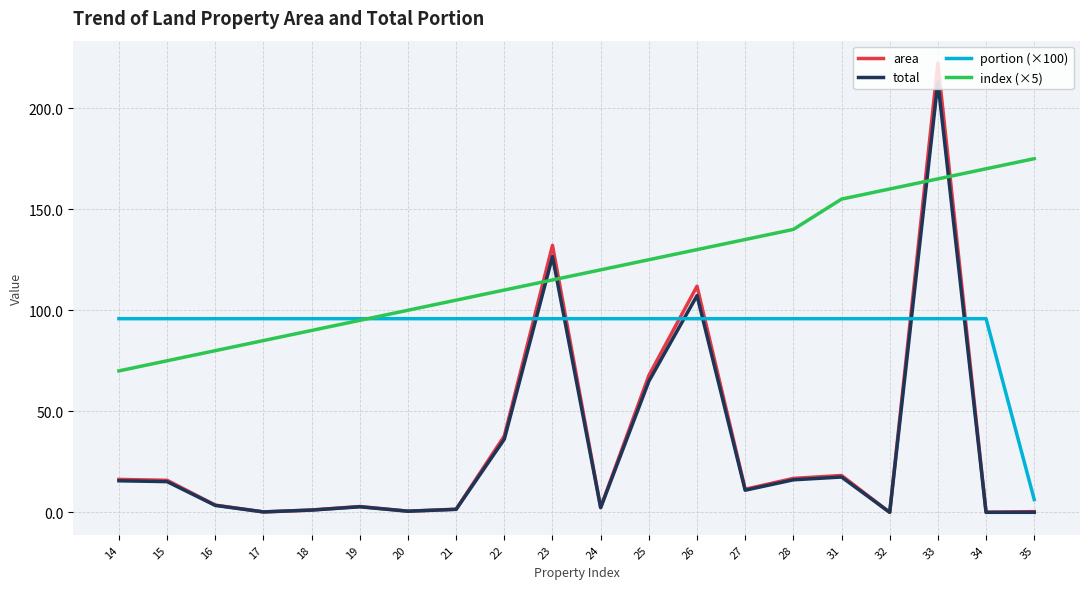

The area series shows 99.1 at 33. True or false?

False